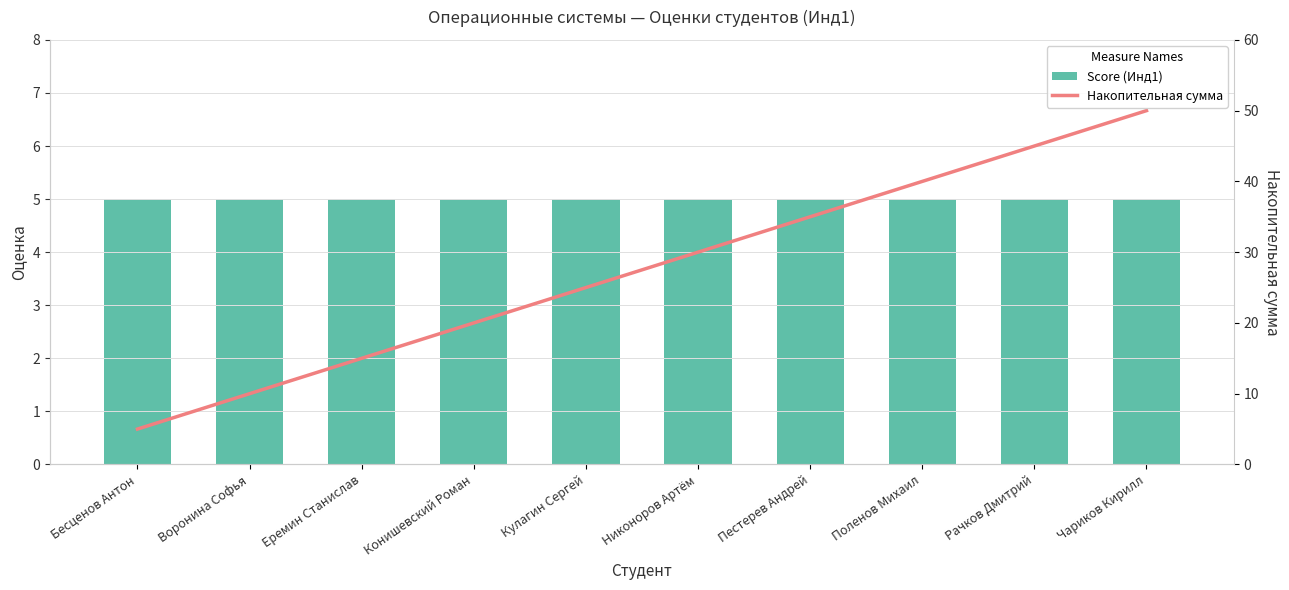

What is the difference between the highest and lowest values at Еремин Станислав?

10